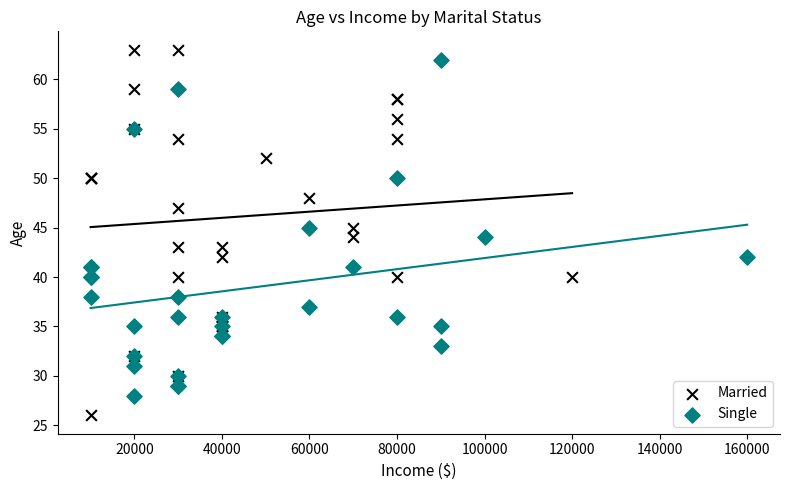

Which series contains the lowest Y value?

Married